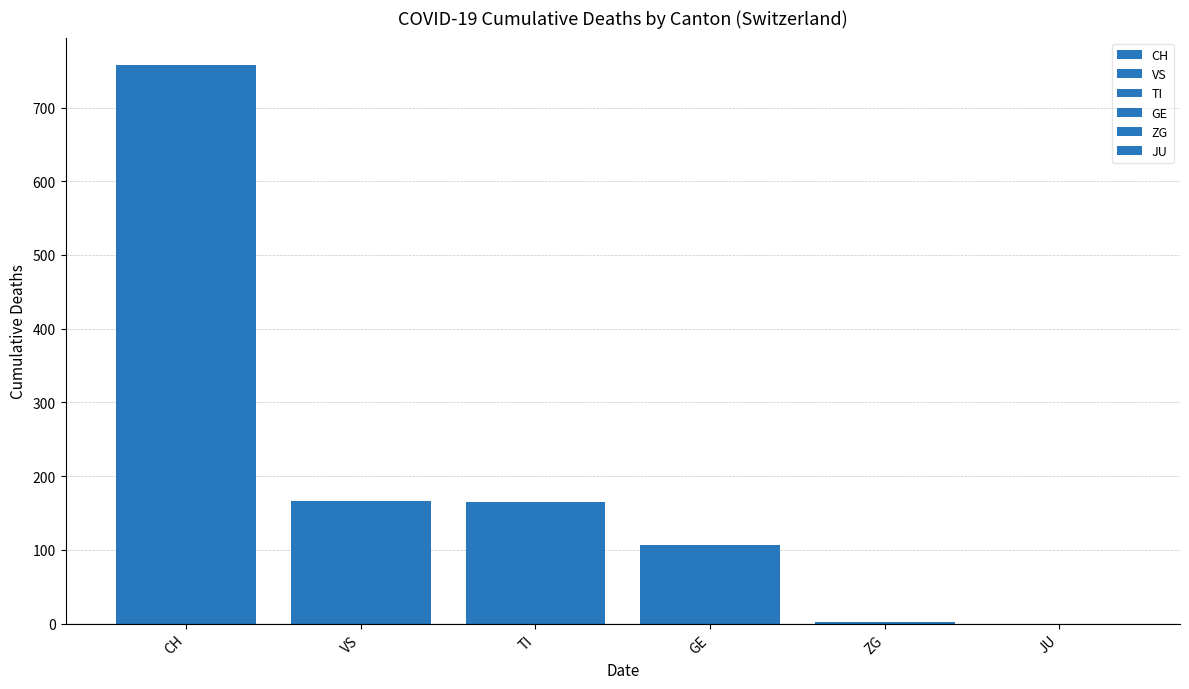

How many groups of bars are there?

1